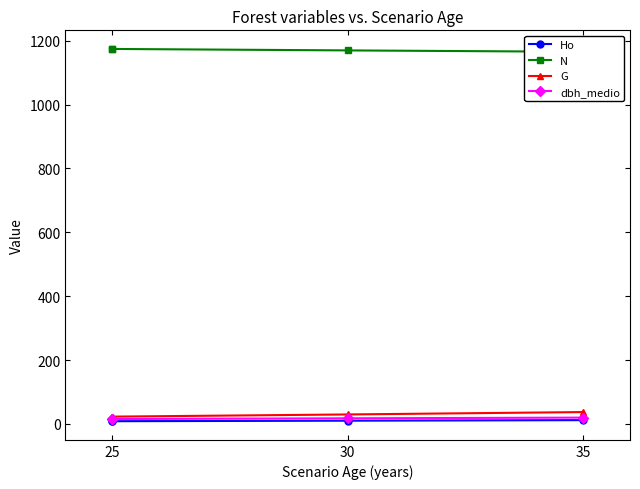

True or false: G and Ho intersect in this chart.

False